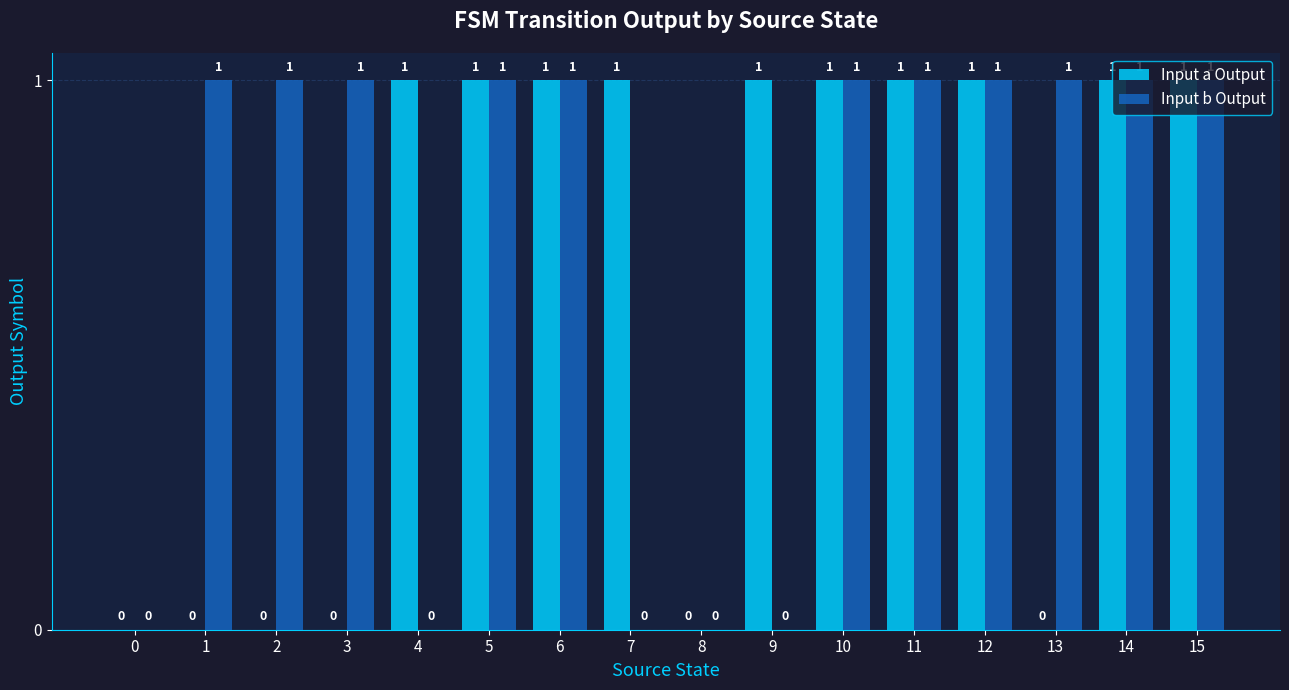

What is the sum of the Input a Output values at 10 and 6?

2